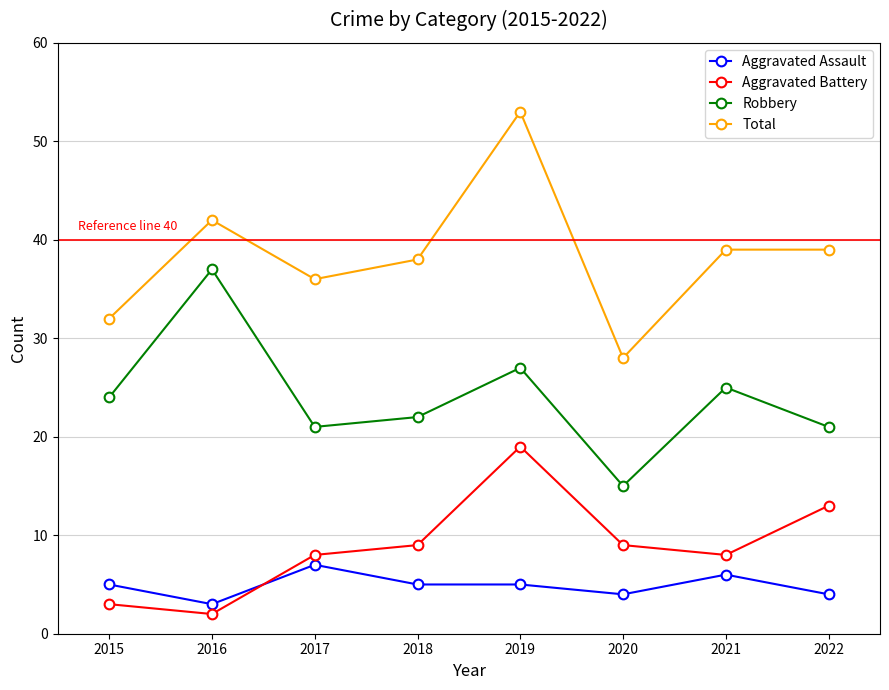

Which series has the widest spread of values?

Total